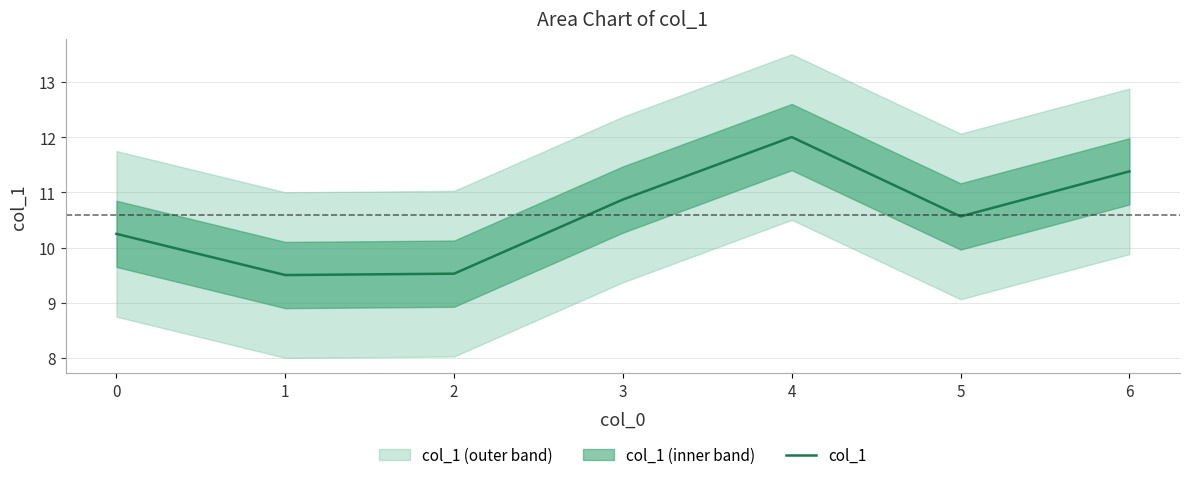

What is the sum of the values at 1 and 6?

20.9